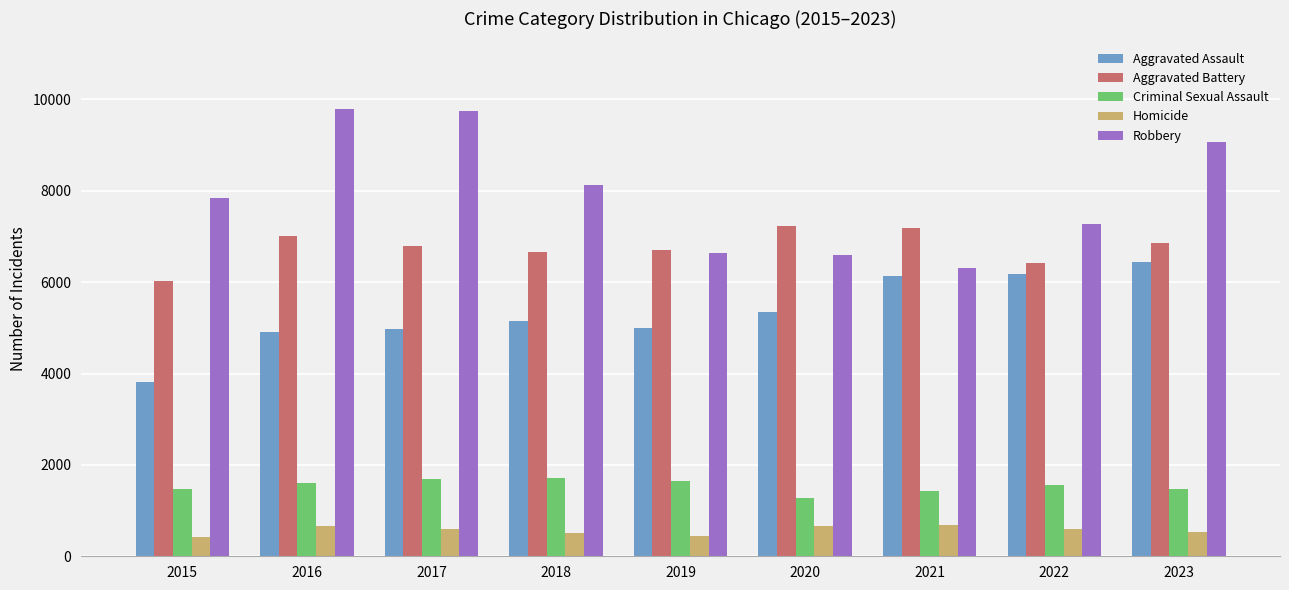

What is the difference between the maximum and second lowest values in the Homicide series?

258